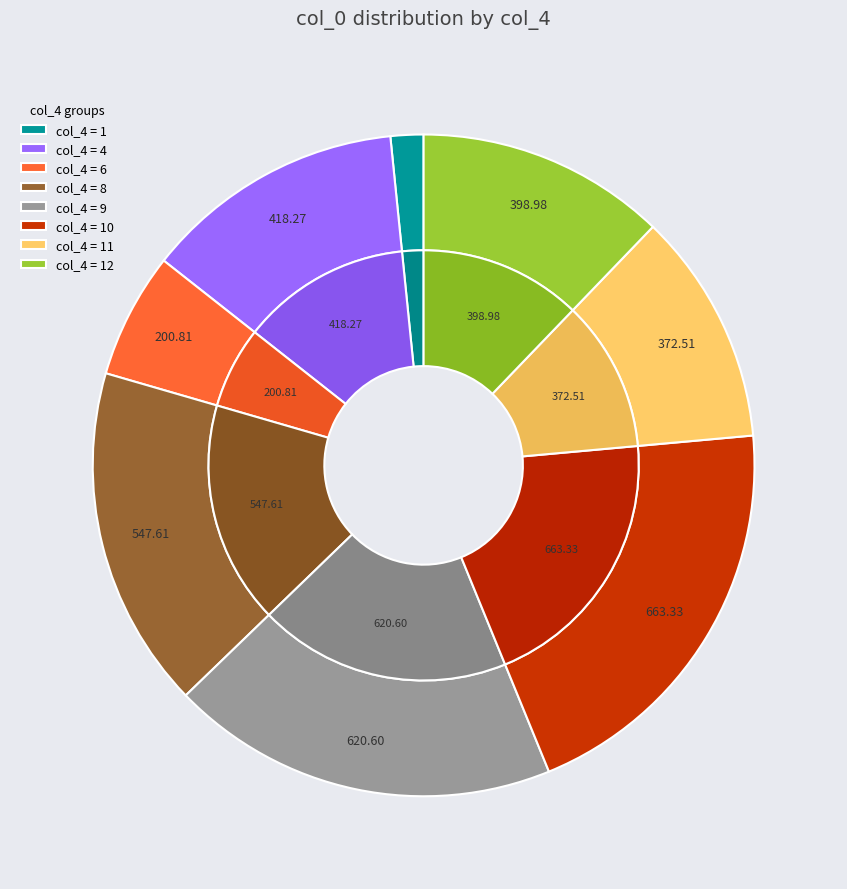

Which slice is the smallest?

1